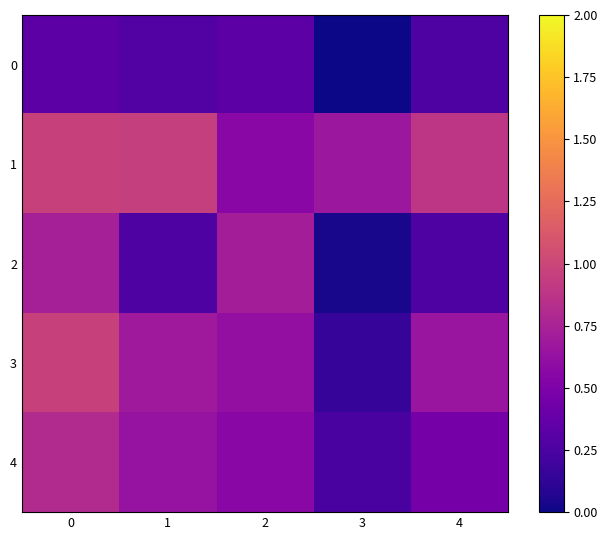

Which series has the widest spread of values?

3